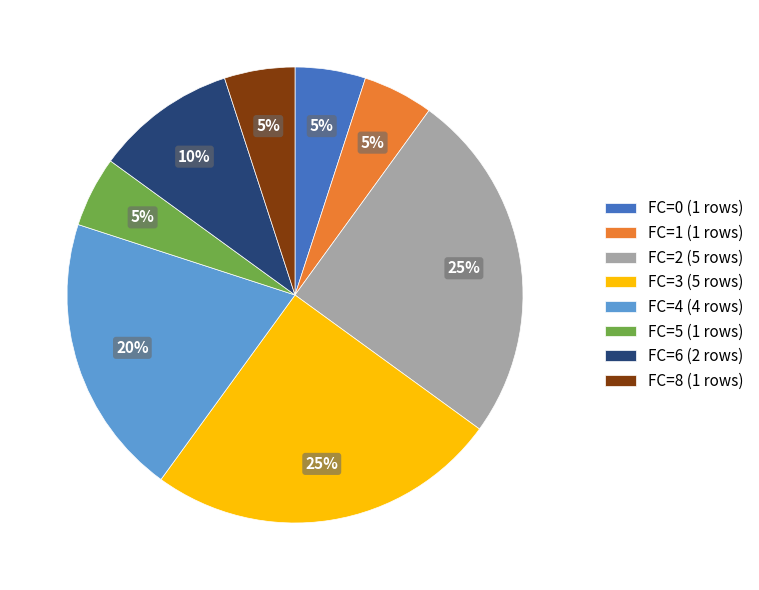

Combined, do FC=5 (1 rows) and FC=0 (1 rows) account for over 50%?

No